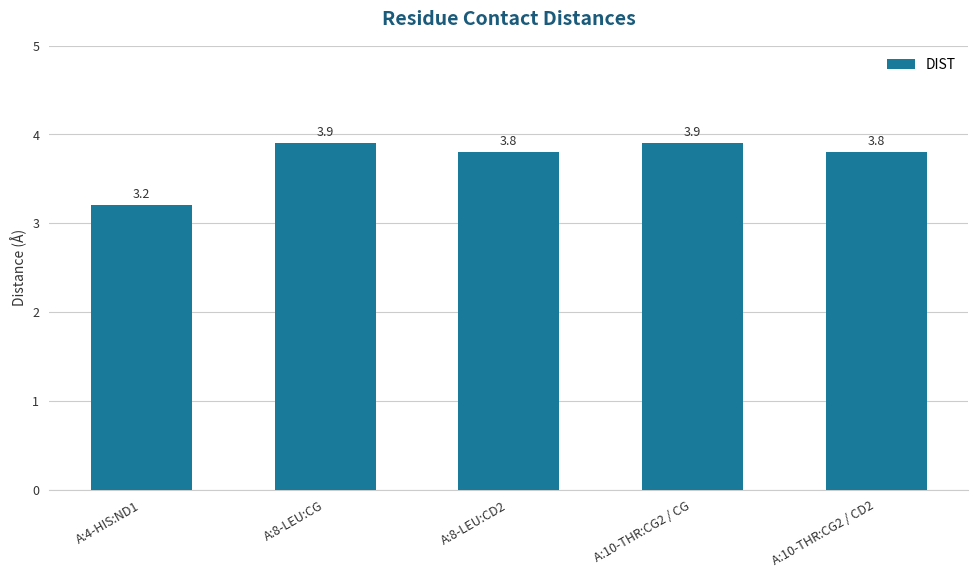

What is the sum of the values at A:10-THR:CG2 / CD2 and A:8-LEU:CD2?

7.6